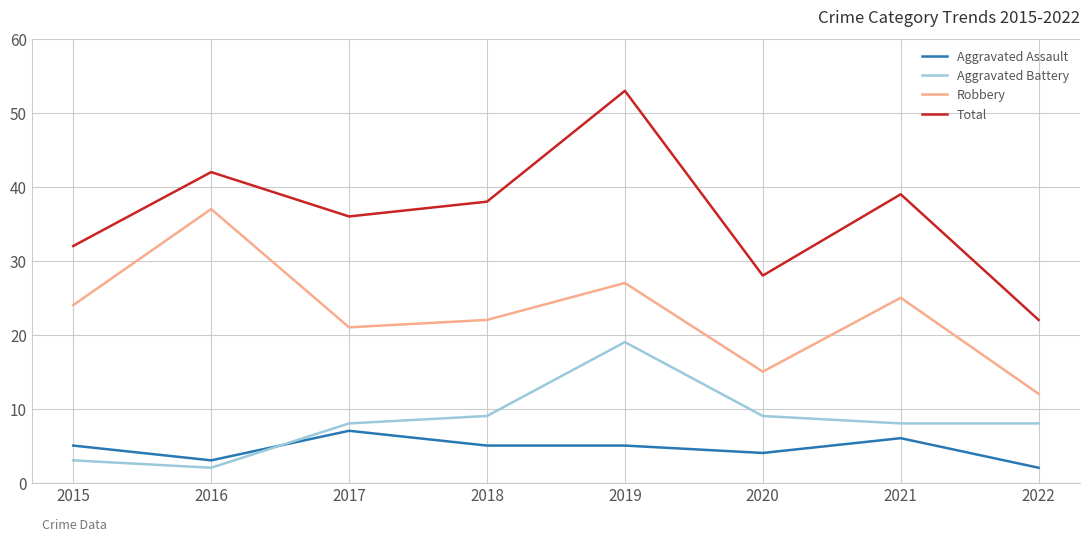

At which category is the sum across all series the highest?

2019